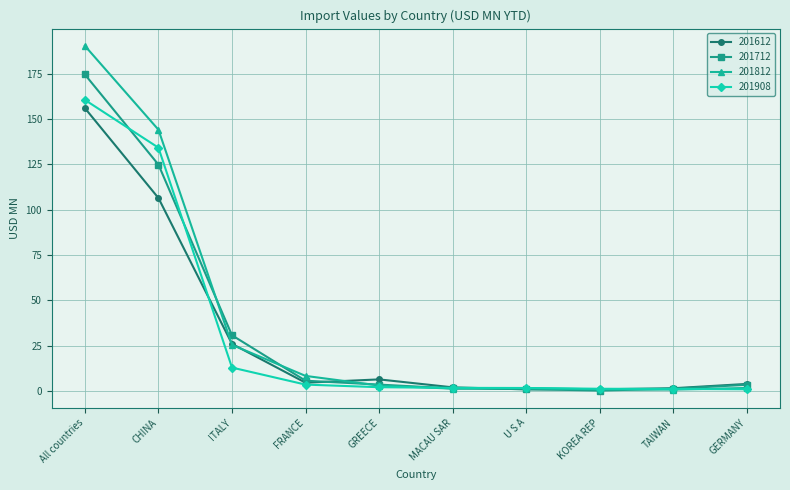

Is the value of 201908 at FRANCE greater than the value of 201712 at MACAU SAR?

Yes